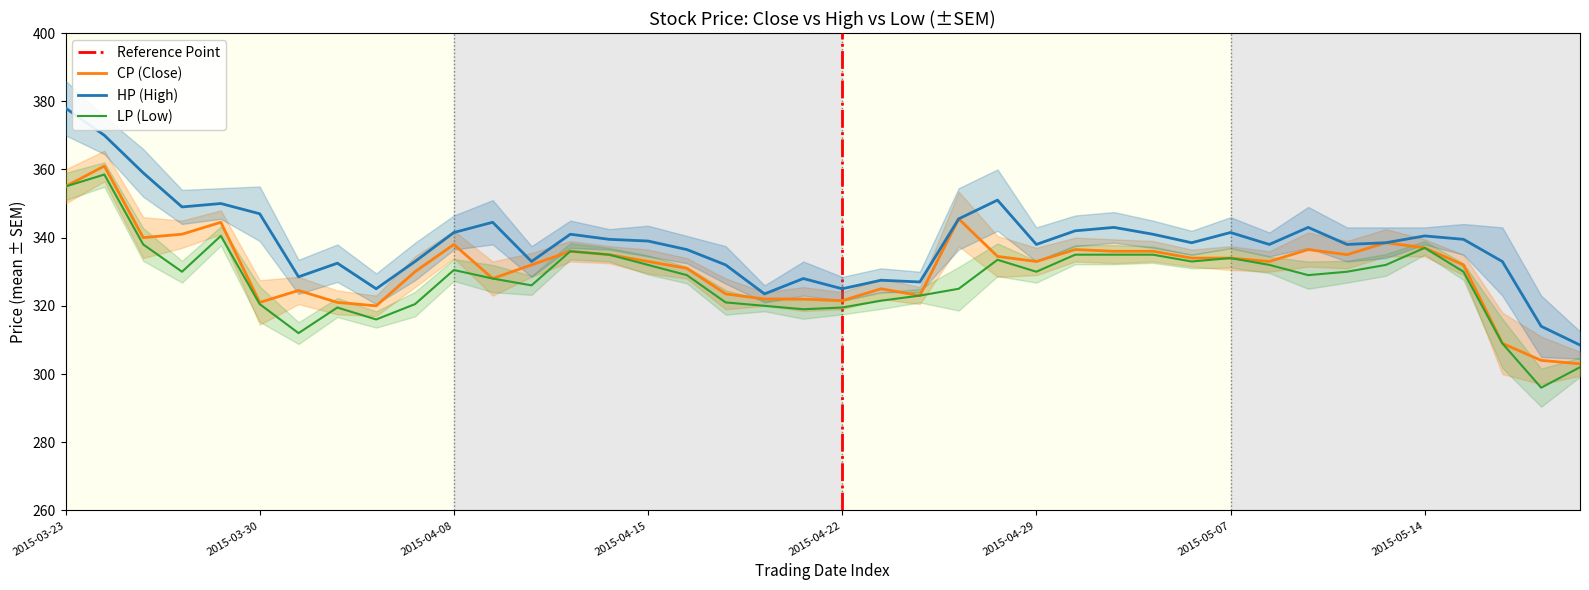

What is the sum of the HP values at 2015-04-16 and 2015-05-08?

674.5